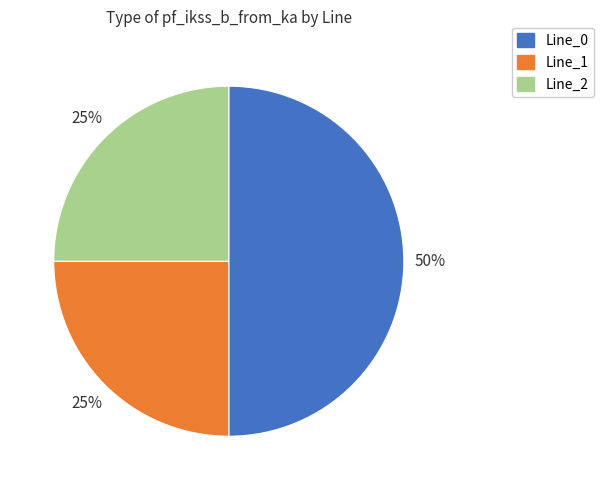

Which slice is the largest?

Line_0